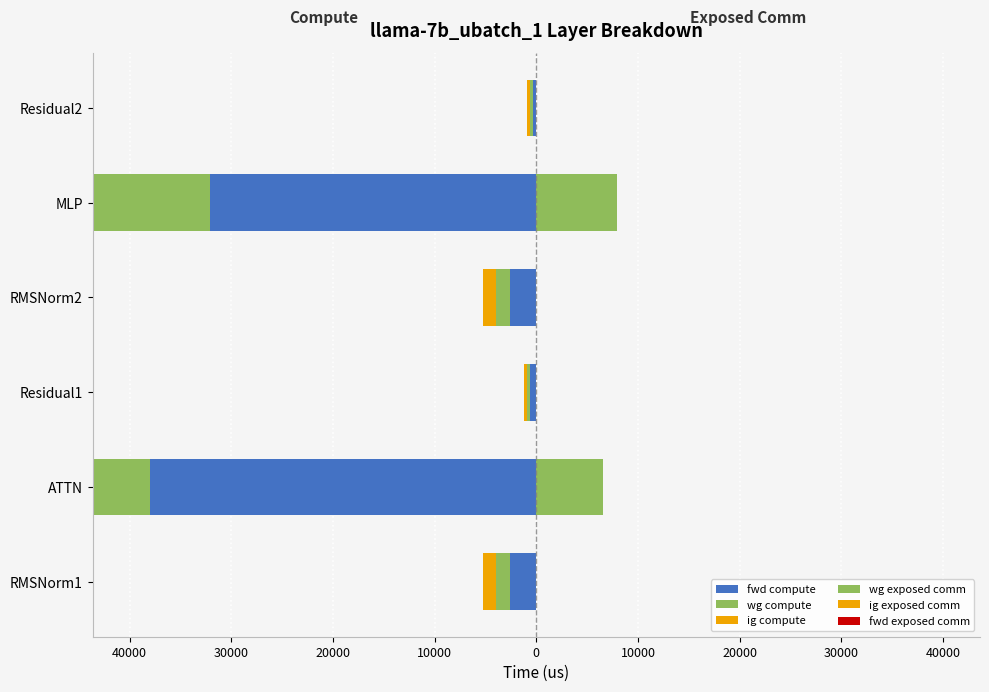

Reading right to left, transcribe all the data shown in this chart.

fwd compute: -308.0	-32138.8	-2621.4	-616.0	-37958.4	-2621.4
wg compute: -308.0	-16069.4	-1310.7	-308.0	-18979.2	-1310.7
ig compute: -308.0	-16069.4	-1310.7	-308.0	-18979.2	-1310.7
wg exposed comm: 0.0	7934.4	0.0	0.0	6540.7	0.0
ig exposed comm: 0.6	0.6	0.6	0.6	0.6	0.6
fwd exposed comm: 0.6	0.6	0.6	0.6	0.6	0.6